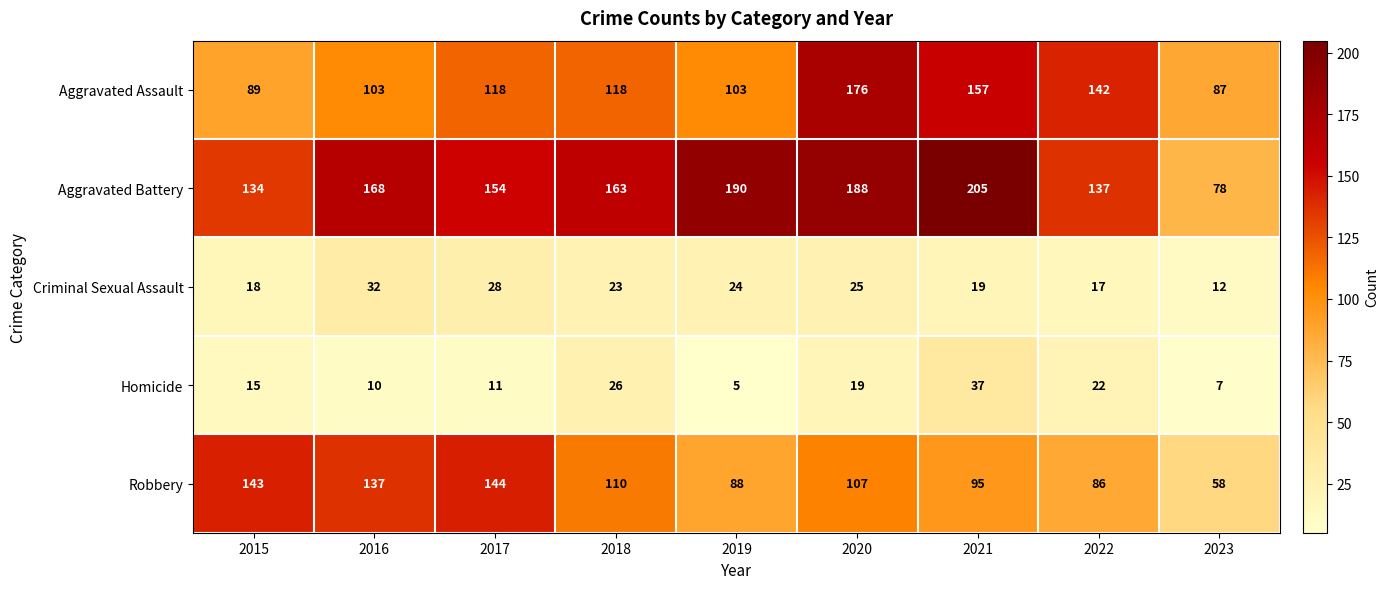

At how many categories does at least one series exceed 202?

1